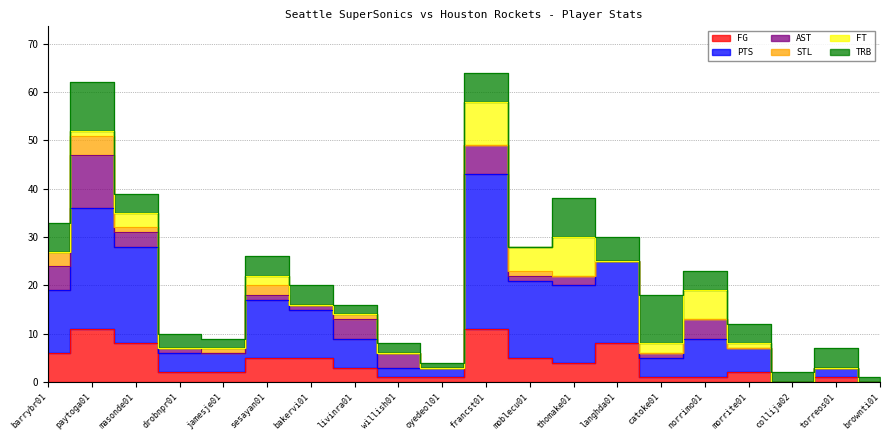

The value of FT at brownti01 is 4. True or false?

False